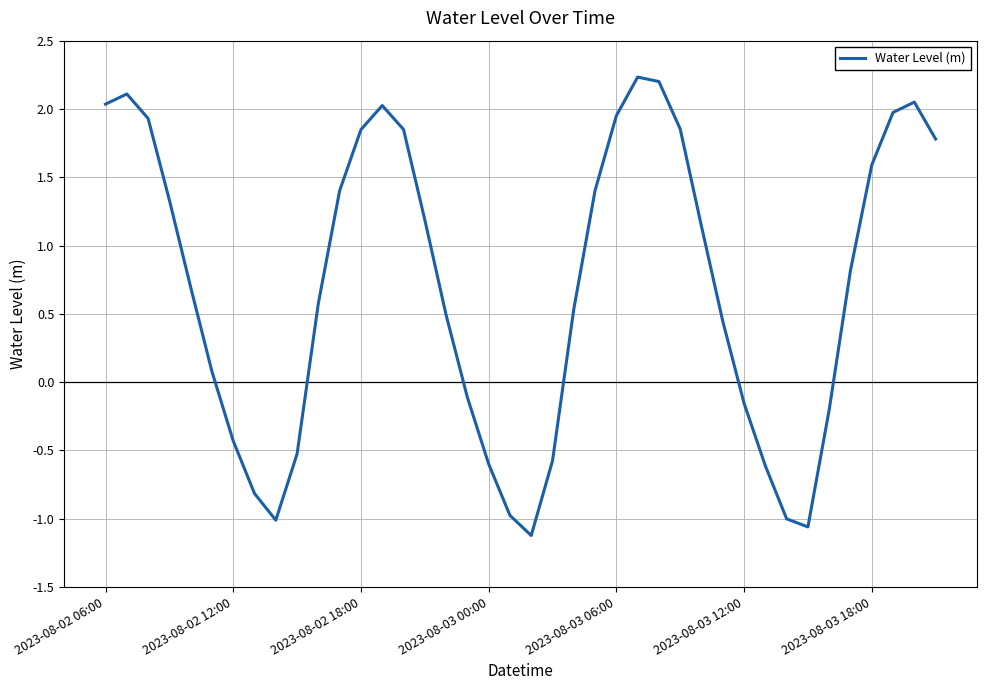

What is the maximum value shown in the chart?

2.2